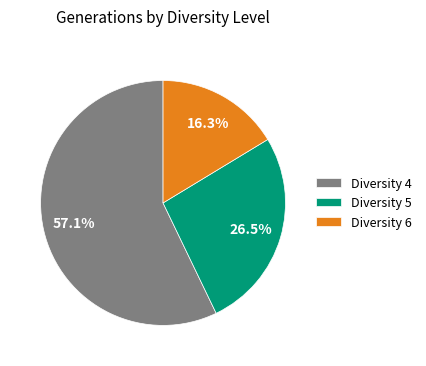

What is the ratio of the value at Diversity 5 to the value at Diversity 4?

0.5